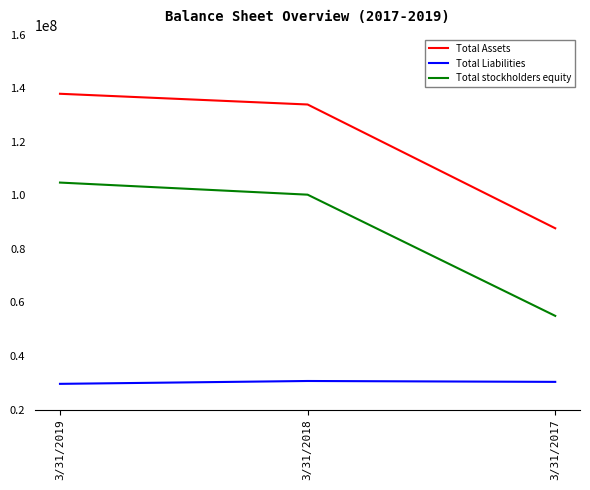

How many values in the Total Assets series are below 133988448?

1